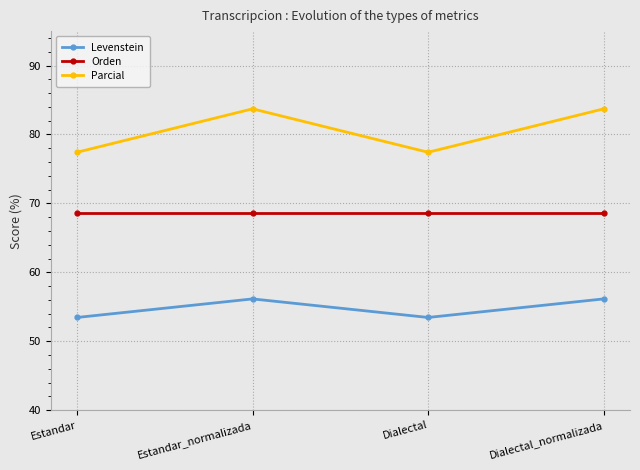

Does the chart display data point markers on the line(s)?

Yes